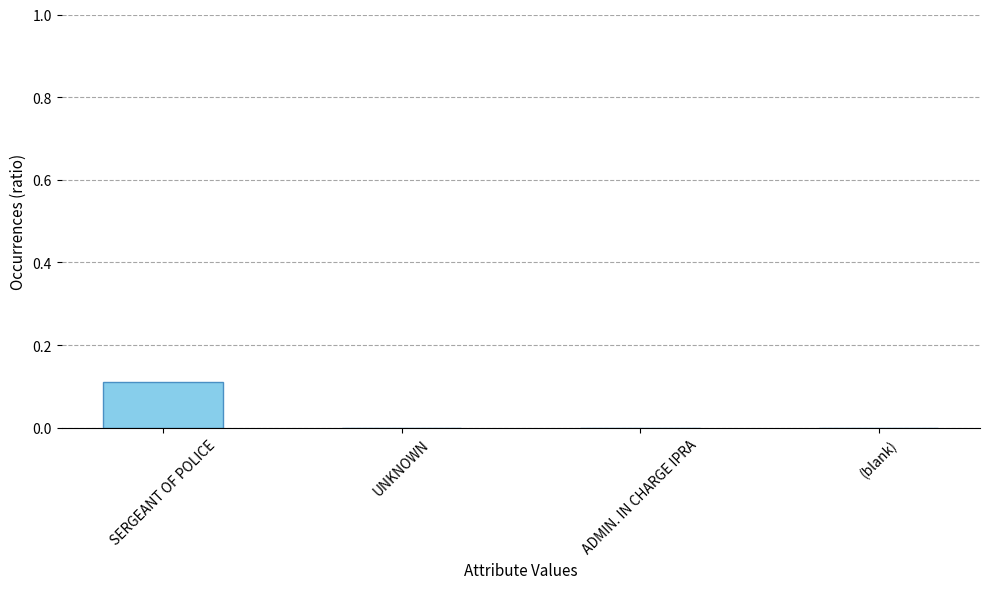

The value at (blank) is 0.1. True or false?

False